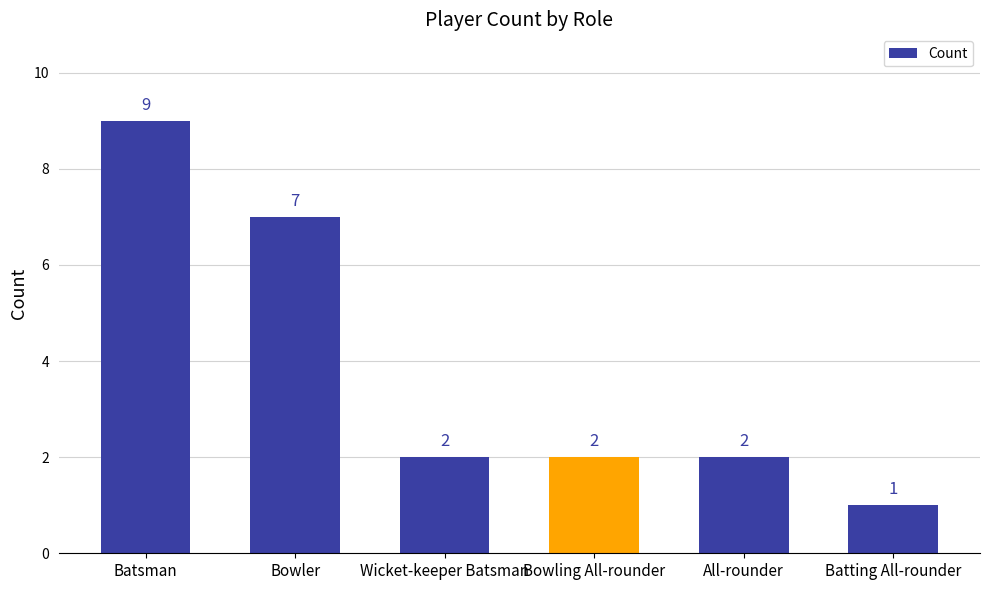

Reading left to right, list all the values displayed in this chart.

Batsman=9	Bowler=7	Wicket-keeper Batsman=2	Bowling All-rounder=2	All-rounder=2	Batting All-rounder=1